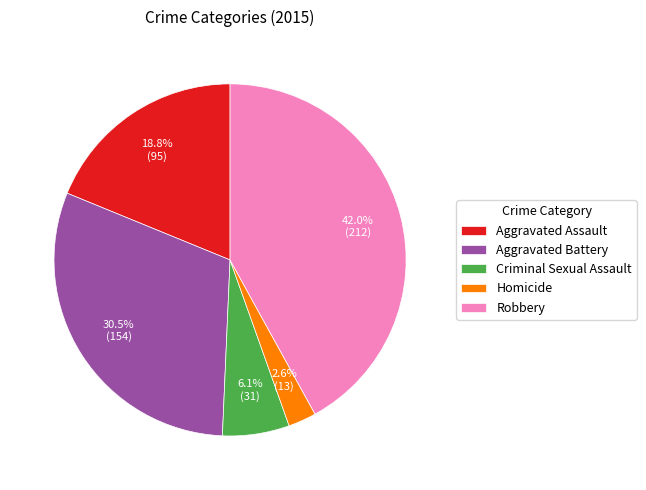

How many slices are in this pie chart?

5